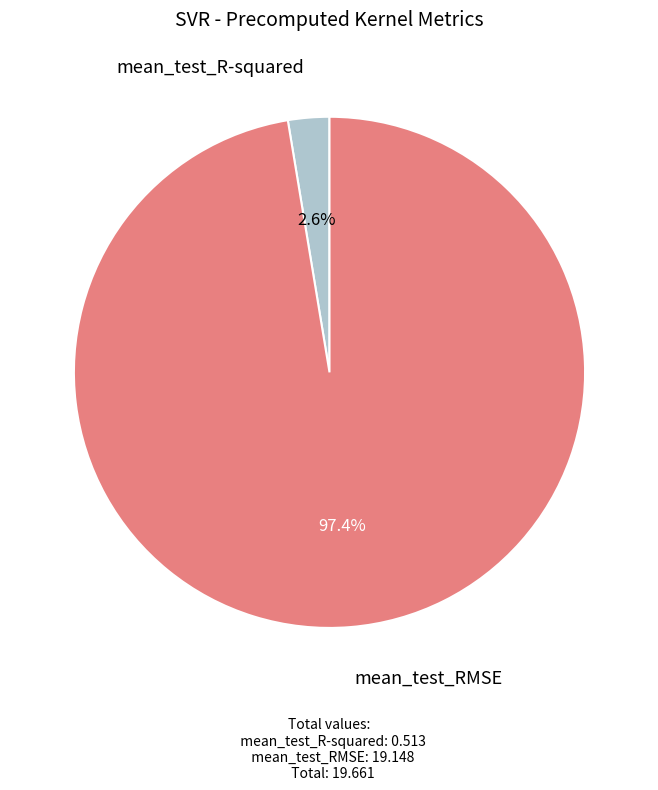

Does any single category account for the majority?

Yes